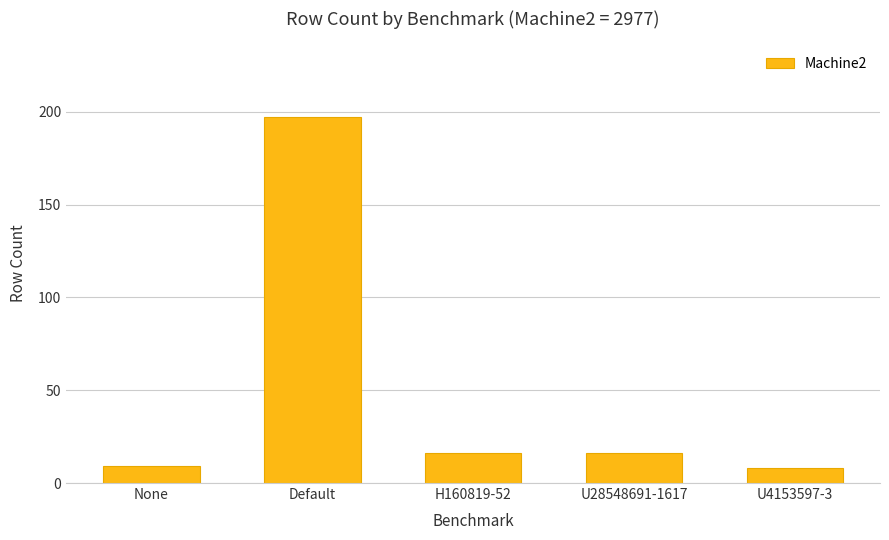

The chart shows a value of 8 at U28548691-1617. True or false?

False